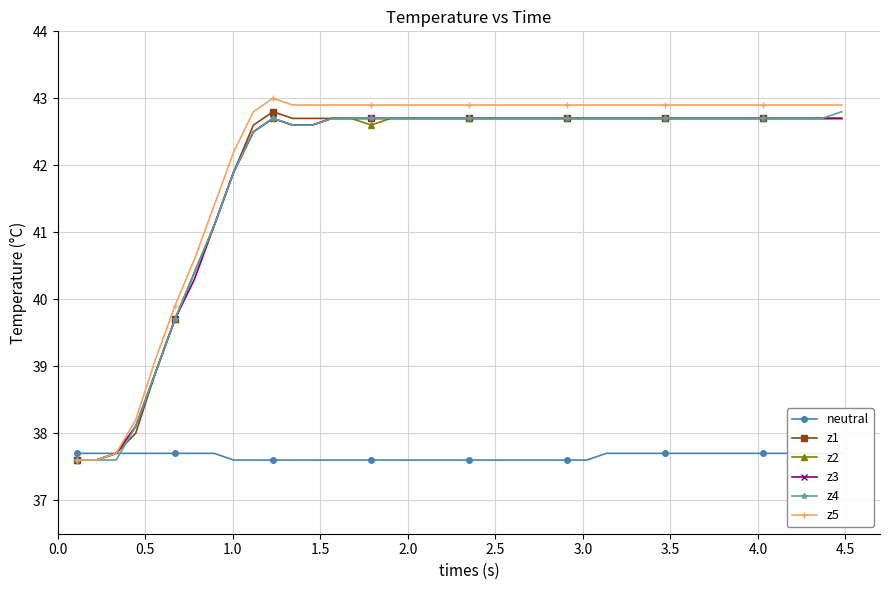

What is the lowest value of the z4 series?

37.6